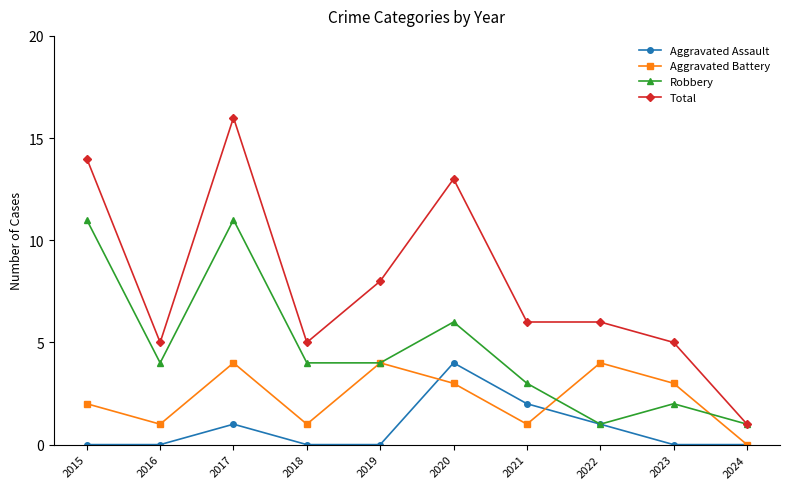

At which category is the sum across all series the highest?

2017